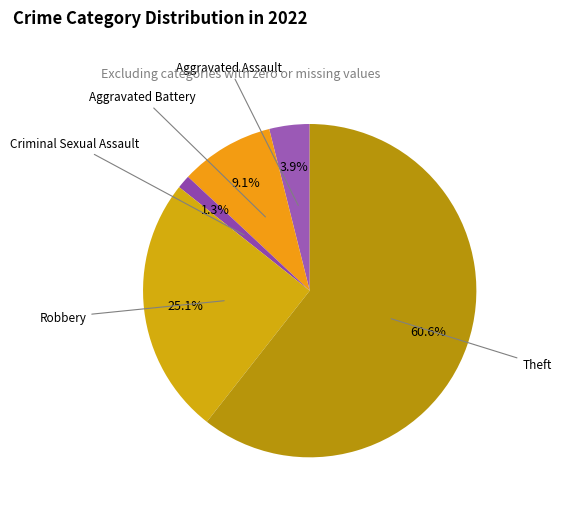

Count the number of slices in the pie.

5